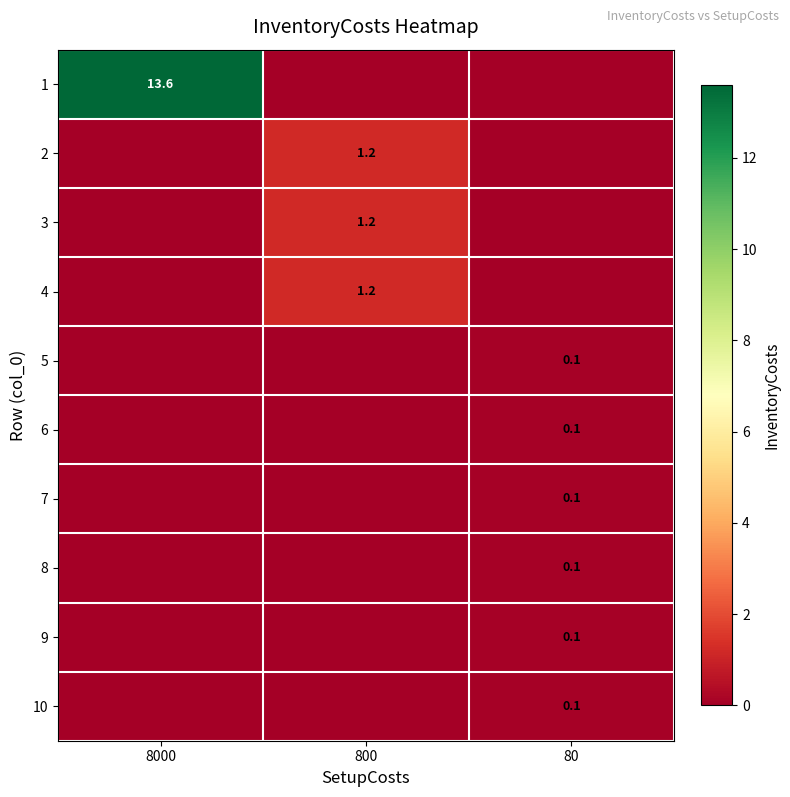

Is the value of 4 at 800 greater than the value of 5 at 80?

Yes